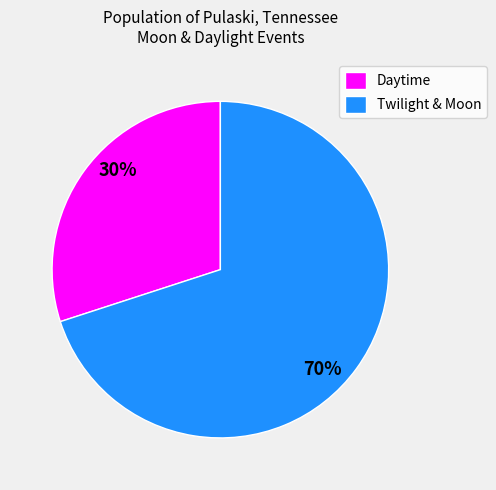

The Daytime slice represents 22% of the pie. True or false?

False